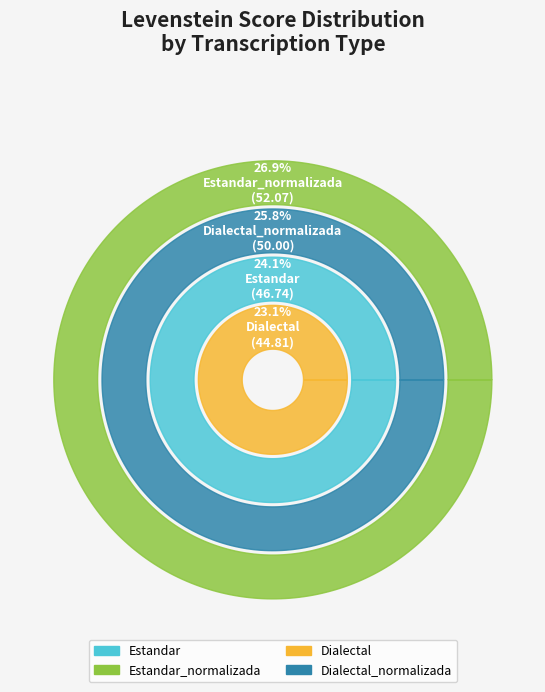

Combined, do Dialectal_normalizada and Estandar_normalizada account for over 50%?

Yes